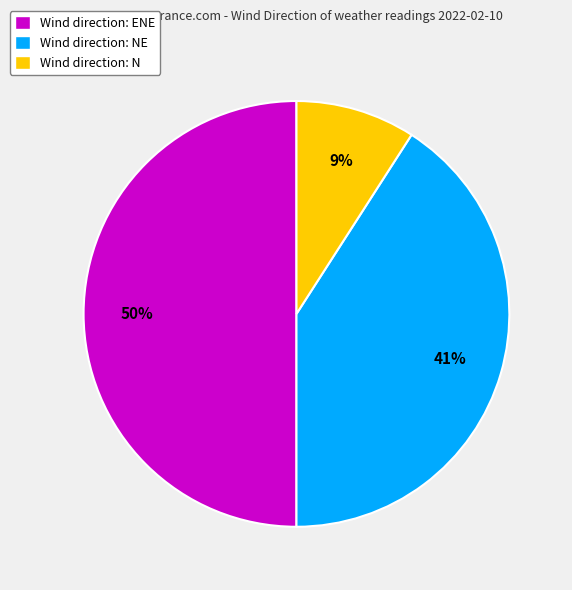

Combined, do Wind direction: N and Wind direction: ENE account for over 50%?

Yes